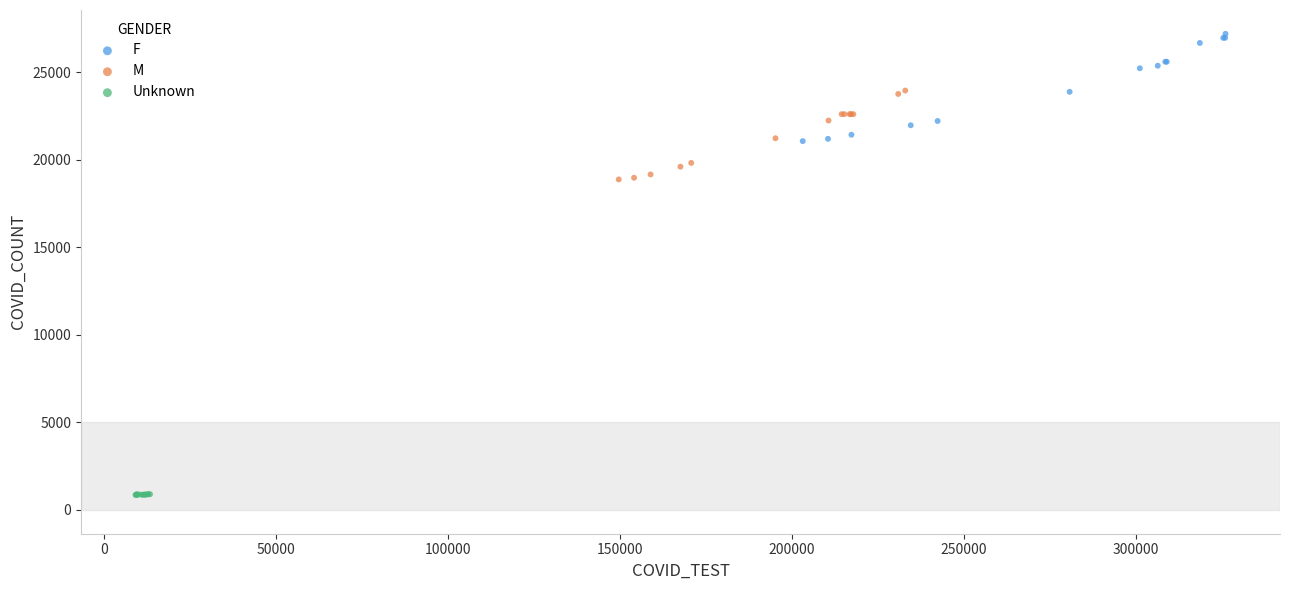

What are all the series names shown in the legend?

F, M, Unknown